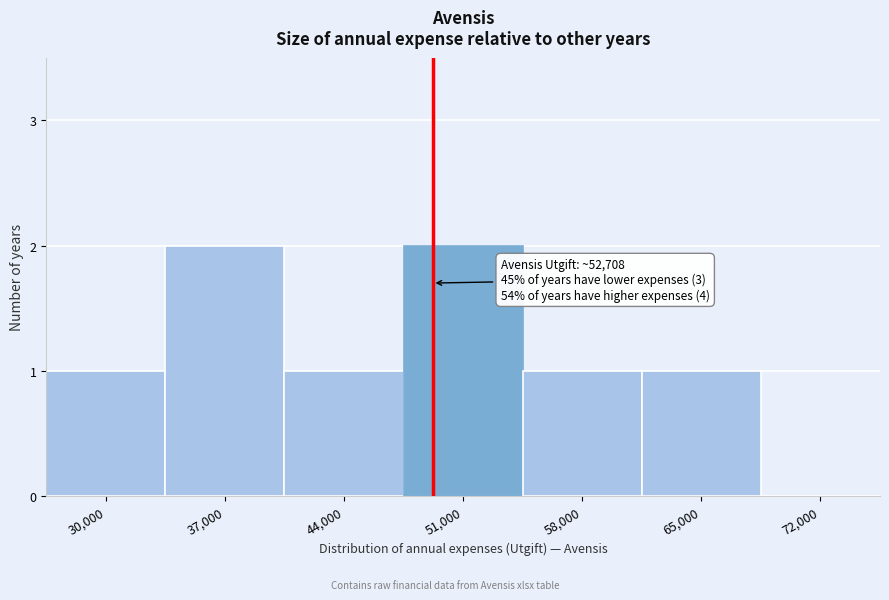

Reading left to right, list all the values displayed in this chart.

30,000=1	37,000=2	44,000=1	51,000=2	58,000=1	65,000=1	72,000=0